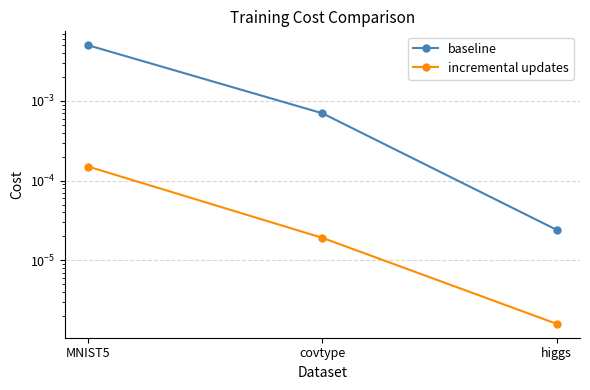

At which category is the sum across all series the highest?

MNIST5